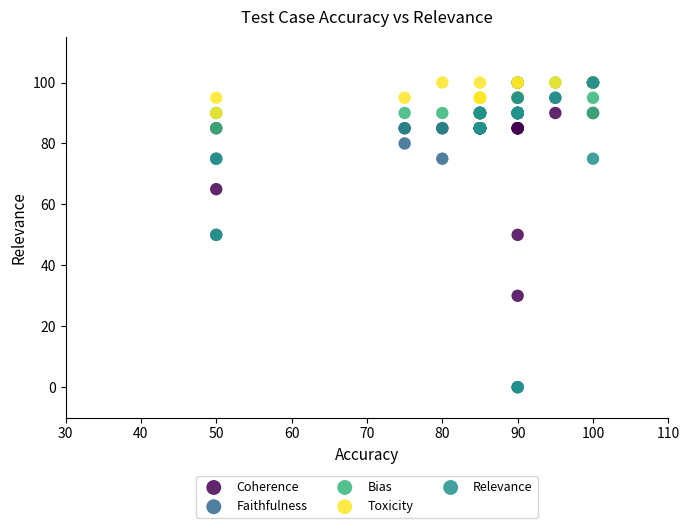

What are all the series names shown in the legend?

Coherence, Faithfulness, Bias, Toxicity, Relevance